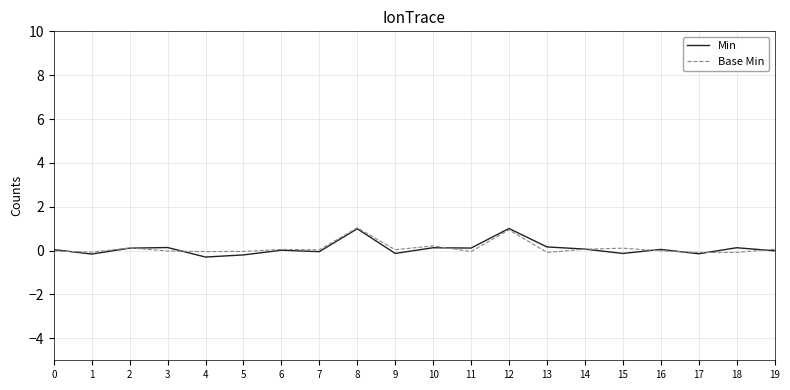

What is the maximum value shown in the chart?

1.0